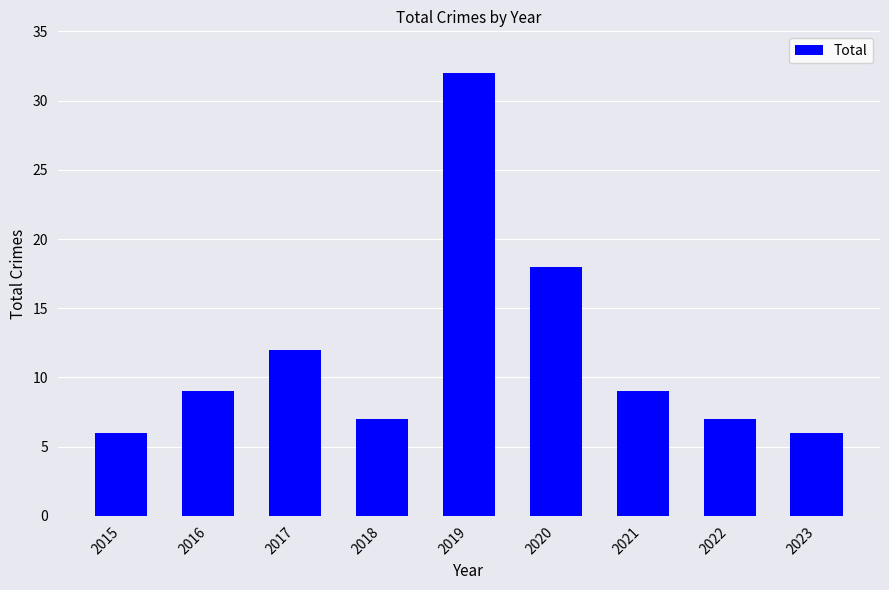

Approximately how many times larger is the value at 2016 compared to 2021?

1.0